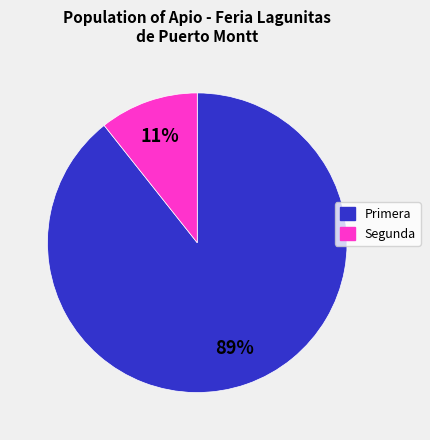

Count the number of slices in the pie.

2